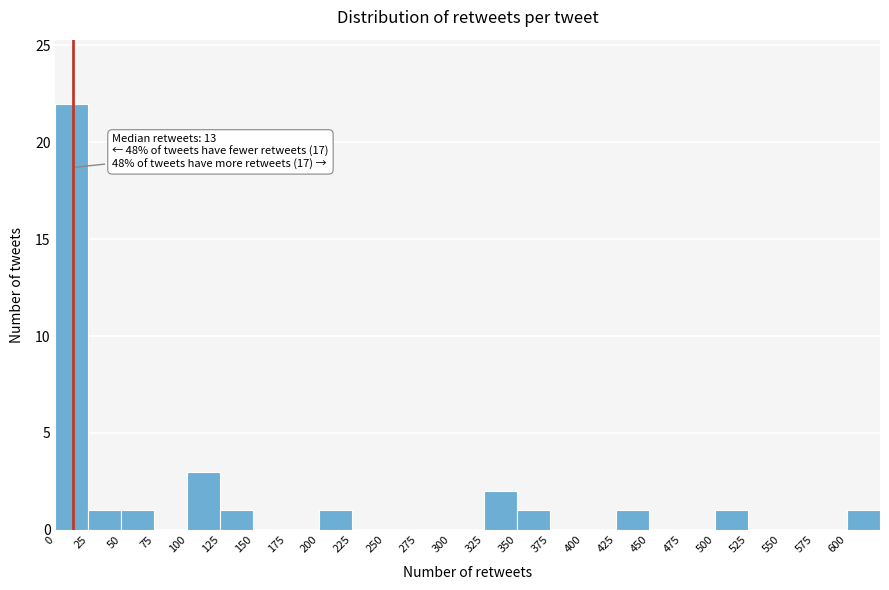

Which range on the x-axis has the tallest bar?

0 to 25